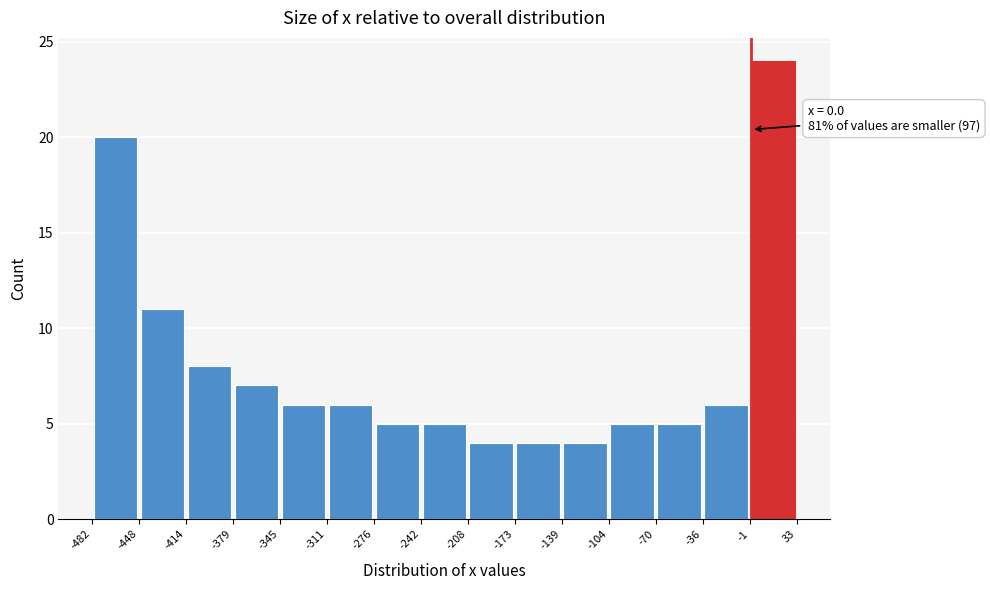

Over which range of the x-axis is the bar tallest?

-1 to 33